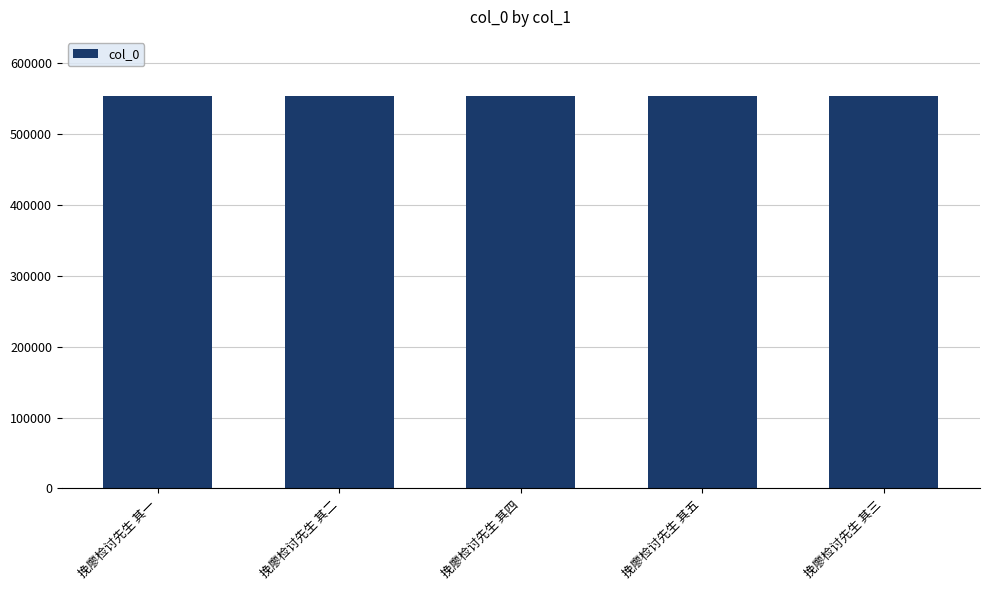

What is the label of the 2nd bar from the left?

挽廖检讨先生 其二